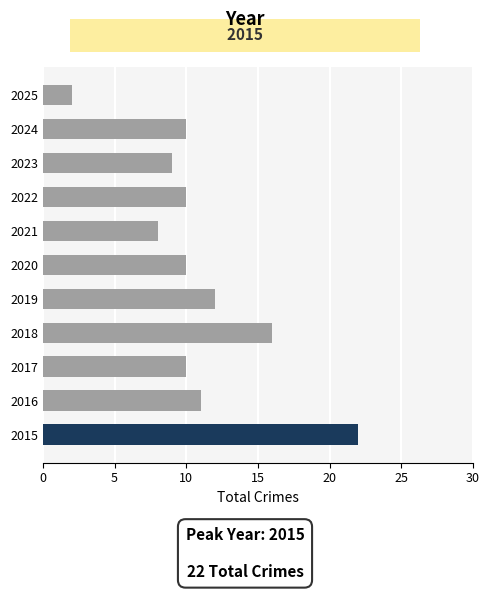

Reading bottom to top, list all the values displayed in this chart.

22	11	10	16	12	10	8	10	9	10	2